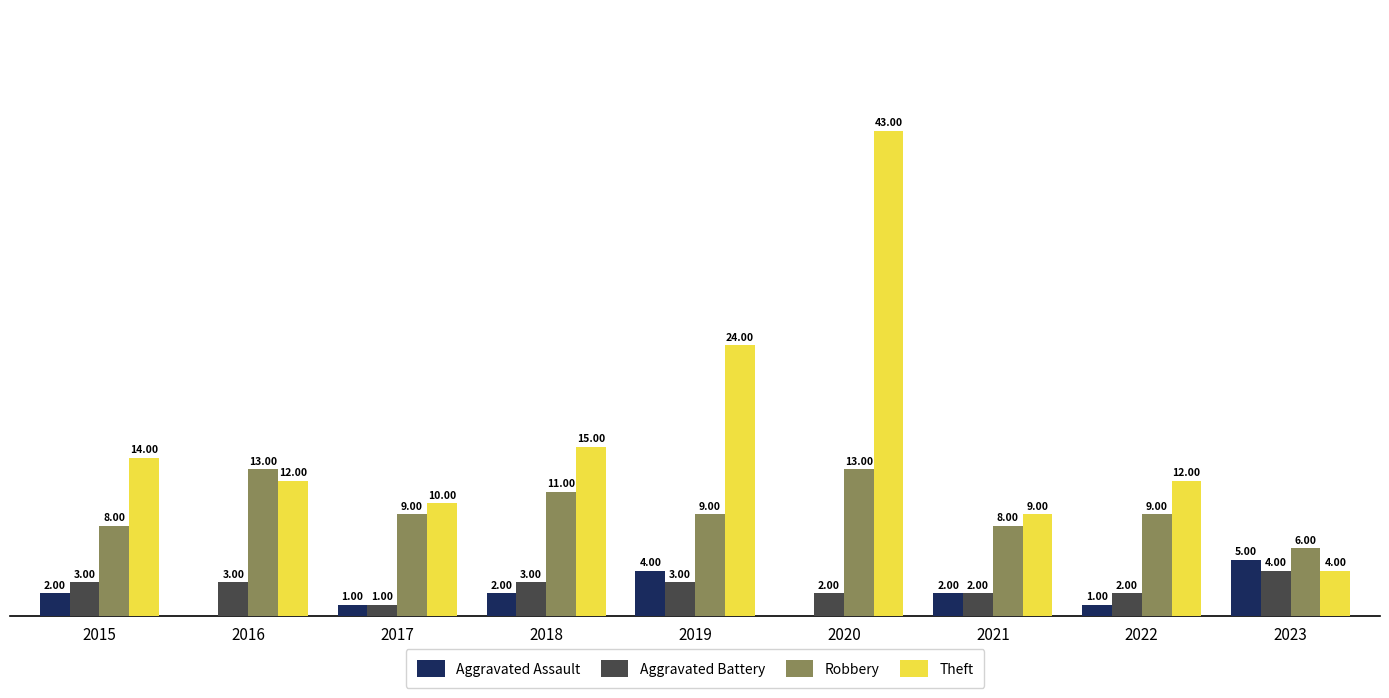

Which series has the largest total across all categories?

Theft